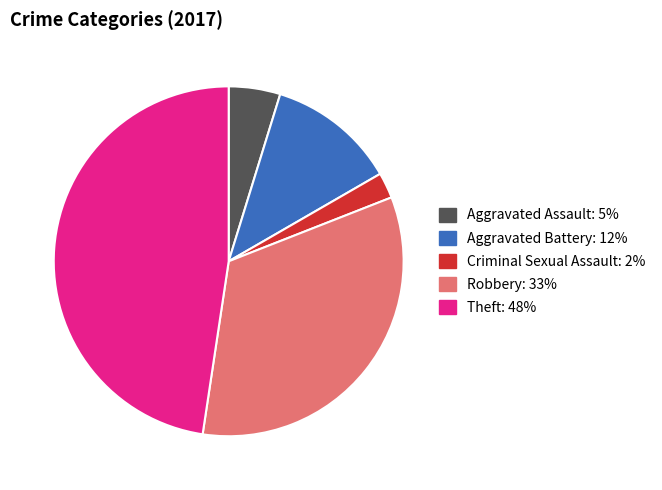

Is there any slice that represents more than half of the pie?

No